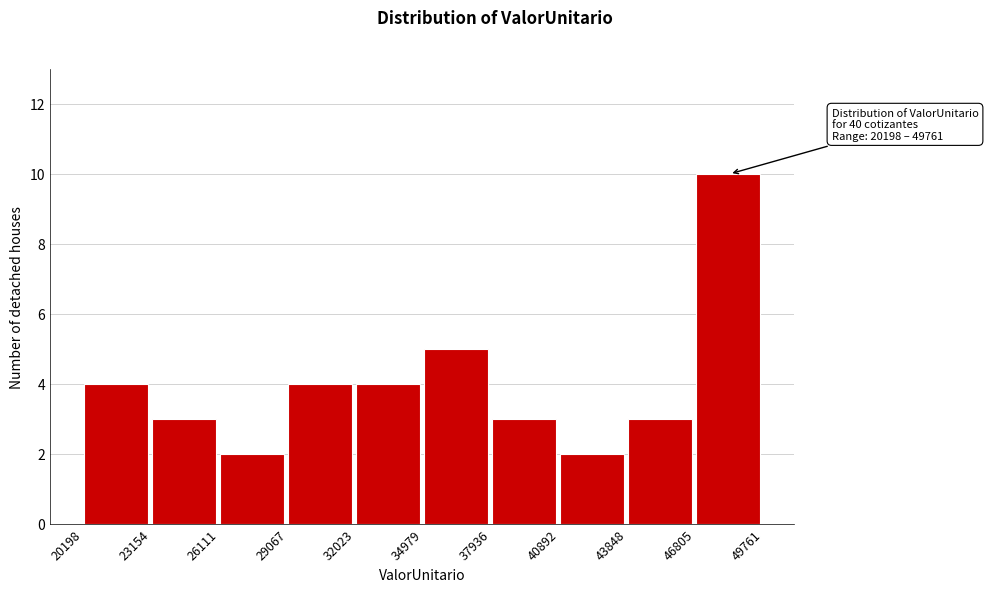

Which range on the x-axis has the tallest bar?

46805 to 49761